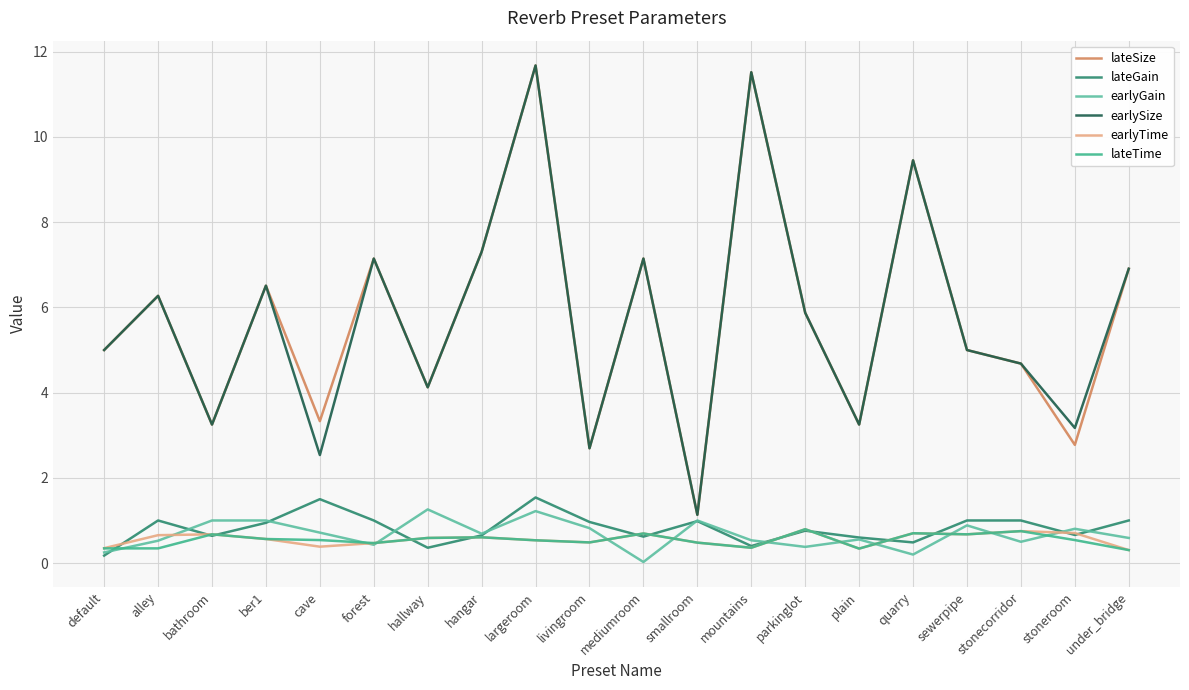

Reading left to right, list all the values displayed in this chart.

lateSize: default=5.0	alley=6.3	bathroom=3.3	ber1=6.5	cave=3.3	forest=7.1	hallway=4.1	hangar=7.3	largeroom=11.7	livingroom=2.7	mediumroom=7.1	smallroom=1.1	mountains=11.5	parkinglot=5.9	plain=3.3	quarry=9.5	sewerpipe=5.0	stonecorridor=4.7	stoneroom=2.8	under_bridge=6.9
lateGain: default=0.2	alley=1.0	bathroom=0.6	ber1=0.9	cave=1.5	forest=1.0	hallway=0.4	hangar=0.7	largeroom=1.5	livingroom=1.0	mediumroom=0.6	smallroom=1.0	mountains=0.4	parkinglot=0.8	plain=0.6	quarry=0.5	sewerpipe=1.0	stonecorridor=1.0	stoneroom=0.7	under_bridge=1.0
earlyGain: default=0.3	alley=0.5	bathroom=1.0	ber1=1.0	cave=0.7	forest=0.4	hallway=1.3	hangar=0.7	largeroom=1.2	livingroom=0.8	mediumroom=0.0	smallroom=1.0	mountains=0.5	parkinglot=0.4	plain=0.6	quarry=0.2	sewerpipe=0.9	stonecorridor=0.5	stoneroom=0.8	under_bridge=0.6
earlySize: default=5.0	alley=6.3	bathroom=3.3	ber1=6.5	cave=2.5	forest=7.1	hallway=4.1	hangar=7.3	largeroom=11.7	livingroom=2.7	mediumroom=7.1	smallroom=1.1	mountains=11.5	parkinglot=5.9	plain=3.3	quarry=9.5	sewerpipe=5.0	stonecorridor=4.7	stoneroom=3.2	under_bridge=6.9
earlyTime: default=0.3	alley=0.7	bathroom=0.7	ber1=0.6	cave=0.4	forest=0.5	hallway=0.6	hangar=0.6	largeroom=0.5	livingroom=0.5	mediumroom=0.7	smallroom=0.5	mountains=0.4	parkinglot=0.8	plain=0.3	quarry=0.7	sewerpipe=0.7	stonecorridor=0.8	stoneroom=0.7	under_bridge=0.3
lateTime: default=0.3	alley=0.3	bathroom=0.7	ber1=0.6	cave=0.5	forest=0.5	hallway=0.6	hangar=0.6	largeroom=0.5	livingroom=0.5	mediumroom=0.7	smallroom=0.5	mountains=0.4	parkinglot=0.8	plain=0.3	quarry=0.7	sewerpipe=0.7	stonecorridor=0.8	stoneroom=0.5	under_bridge=0.3